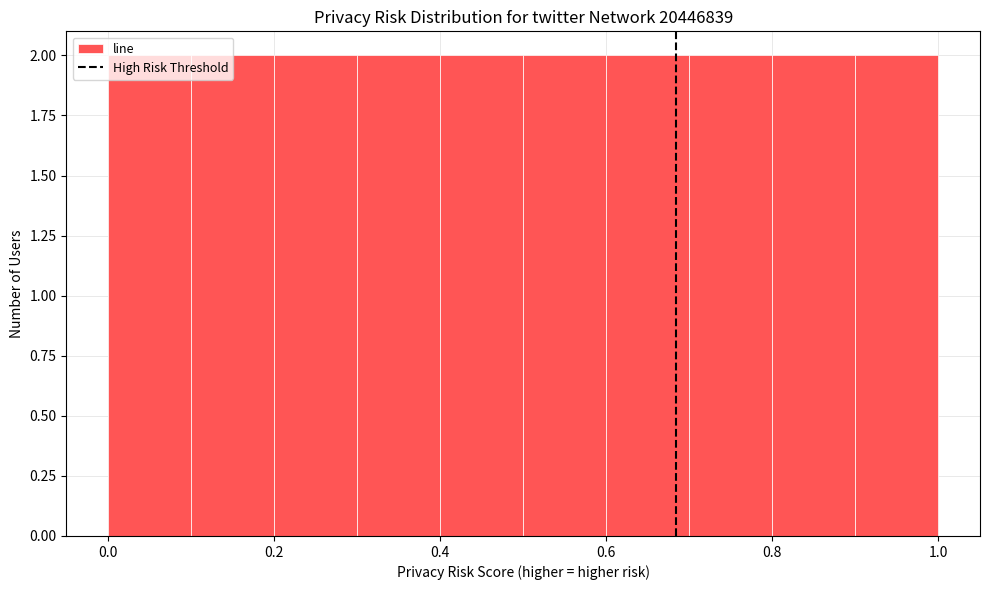

Reading left to right, list every bar in this chart as the range it spans on the x-axis followed by its height. The values are not printed on the chart, so give them approximately, as read against the axis.

0.0 to 0.1: 2
0.1 to 0.2: 2
0.2 to 0.3: 2
0.3 to 0.4: 2
0.4 to 0.5: 2
0.5 to 0.6: 2
0.6 to 0.7: 2
0.7 to 0.8: 2
0.8 to 0.9: 2
0.9 to 1.0: 2